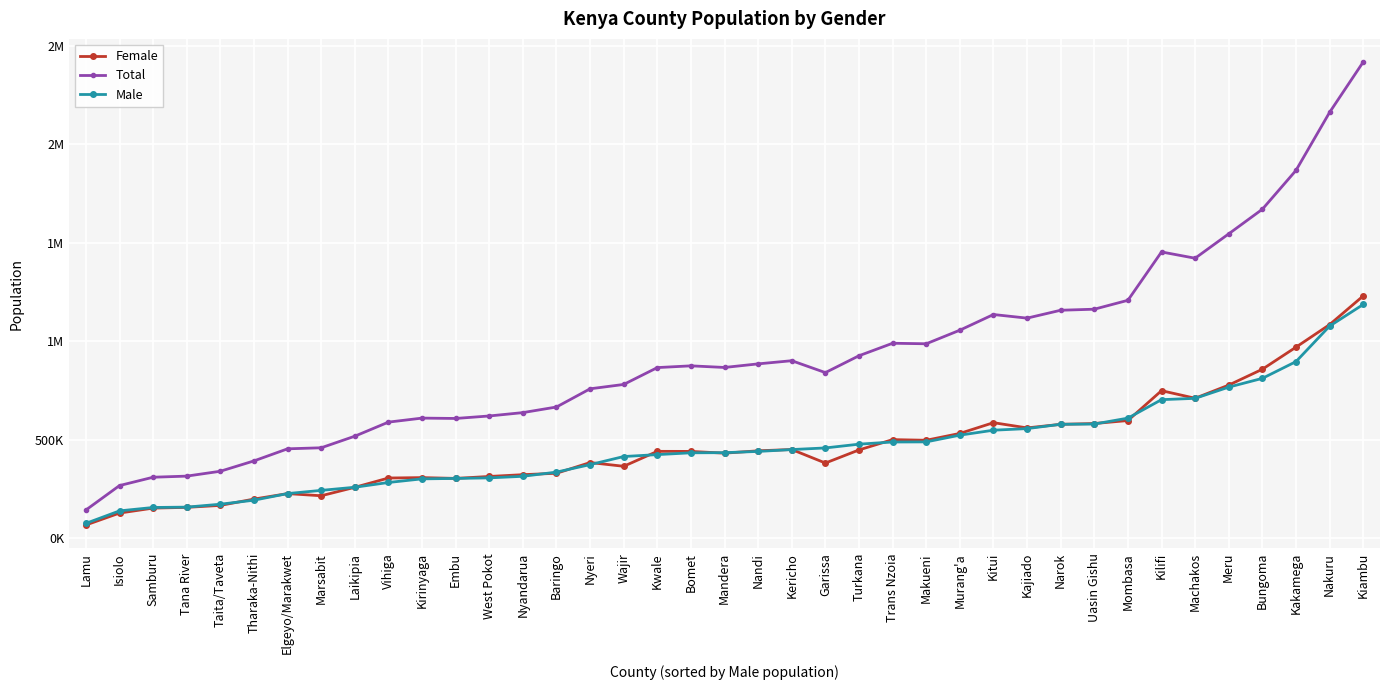

Does the chart have visible grid lines?

Yes